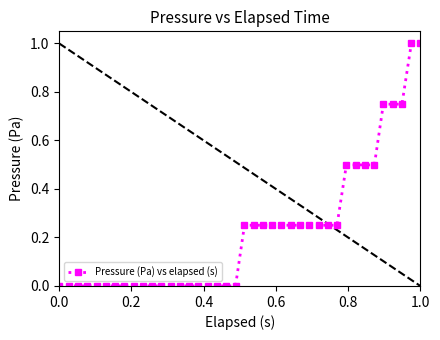

What is the difference between the maximum and minimum values?

1.0